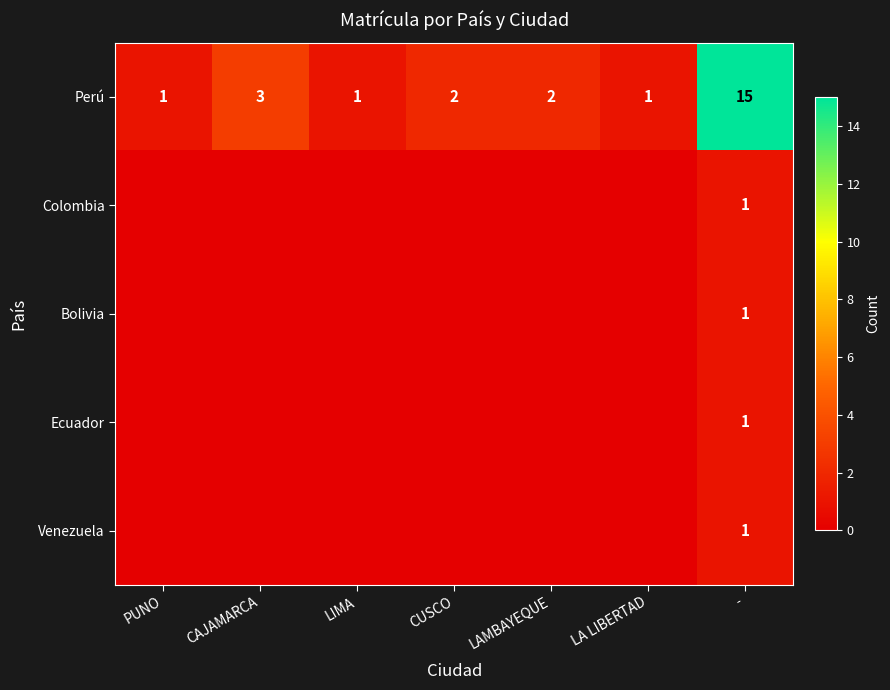

How many categories are shown in the chart?

7